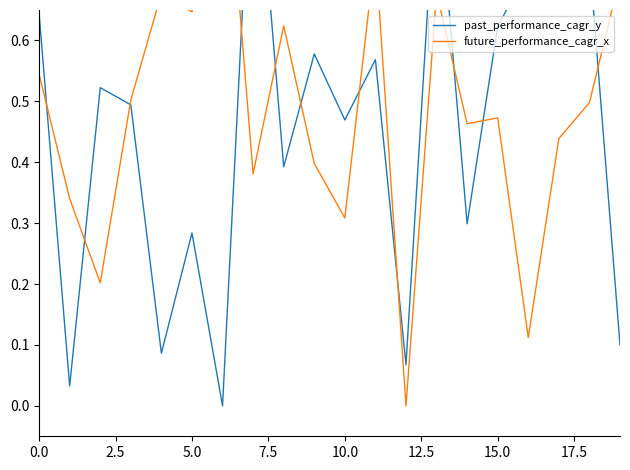

How many data points does each series have?

20